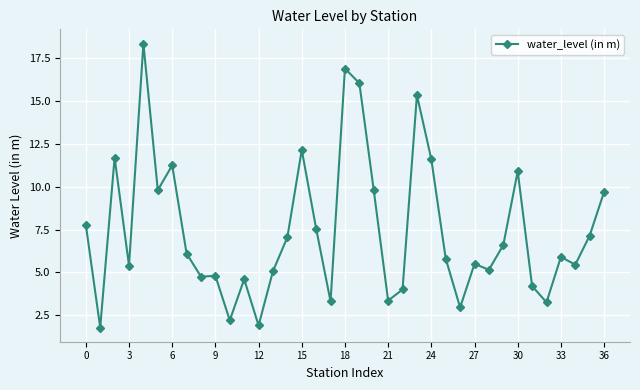

True or false: there are more than 0 points higher than both neighbors.

True